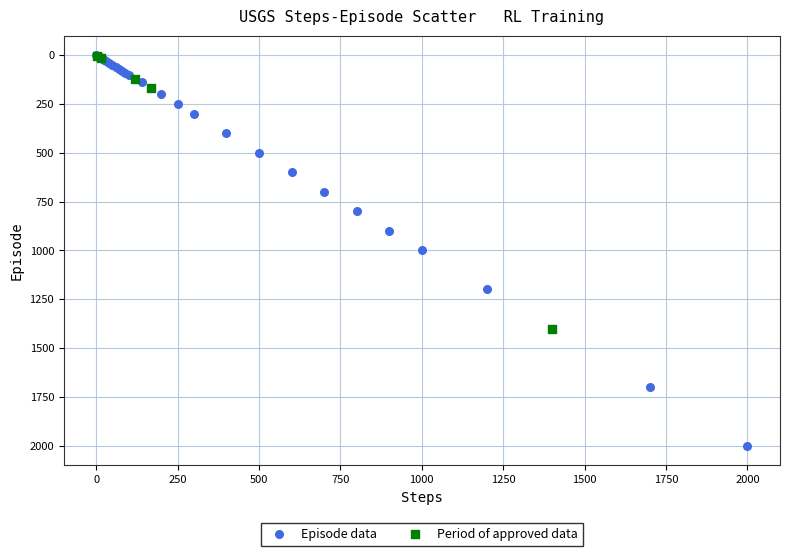

What are all the series names shown in the legend?

Episode data, Period of approved data